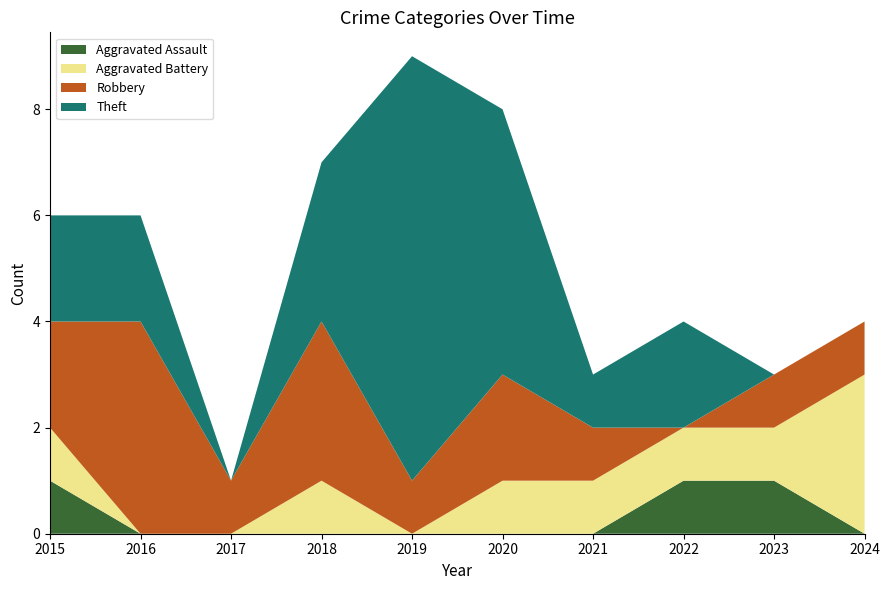

Reading left to right, list all the values displayed in this chart.

Aggravated Assault: 2015=1	2016=0	2017=0	2018=0	2019=0	2020=0	2021=0	2022=1	2023=1	2024=0
Aggravated Battery: 2015=1	2016=0	2017=0	2018=1	2019=0	2020=1	2021=1	2022=1	2023=1	2024=3
Robbery: 2015=2	2016=4	2017=1	2018=3	2019=1	2020=2	2021=1	2022=0	2023=1	2024=1
Theft: 2015=2	2016=2	2017=0	2018=3	2019=8	2020=5	2021=1	2022=2	2023=0	2024=0